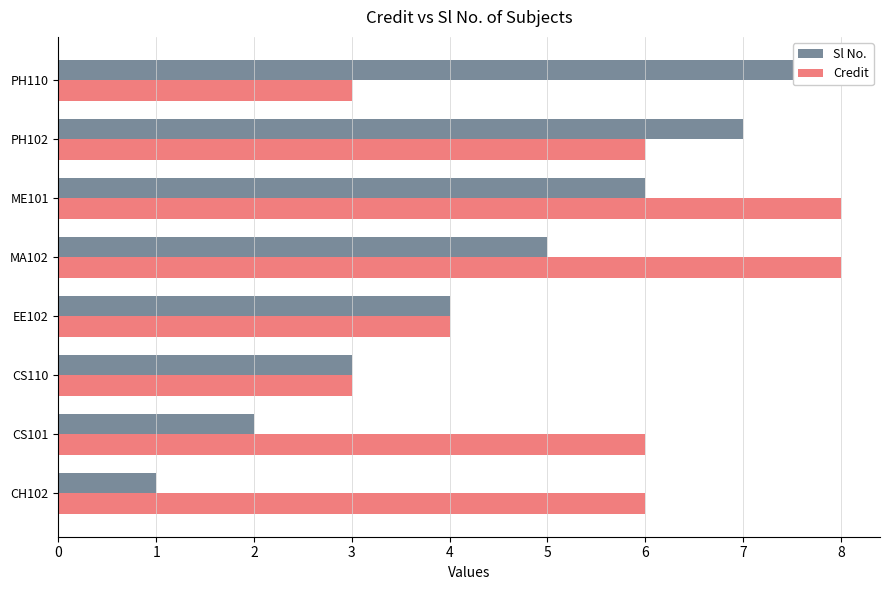

At how many categories does at least one series exceed 4?

6